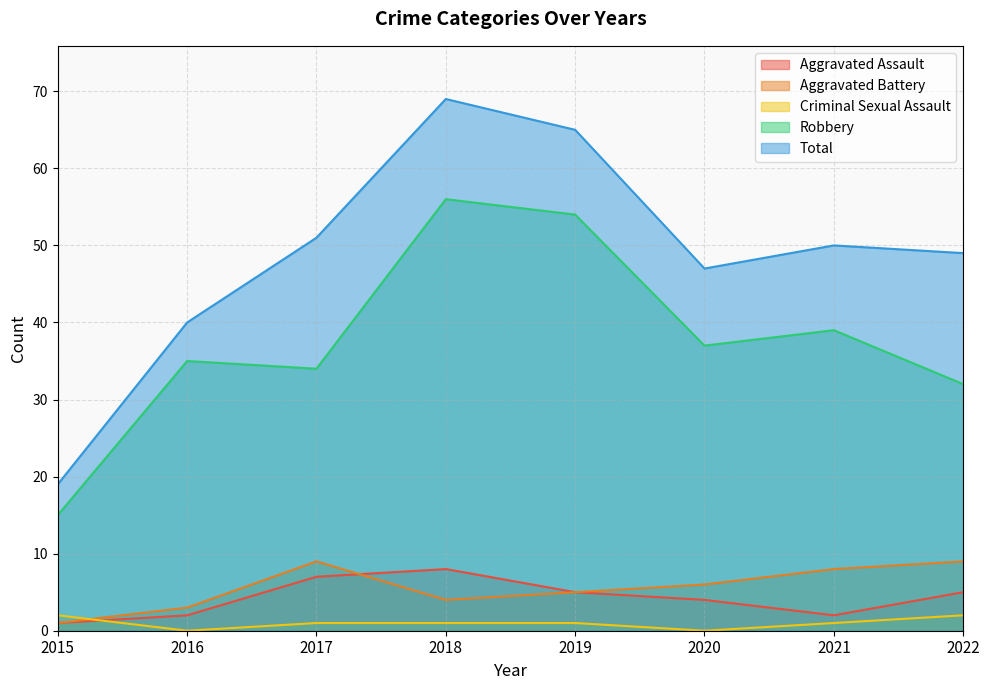

What value does the Robbery series have at 2017?

34